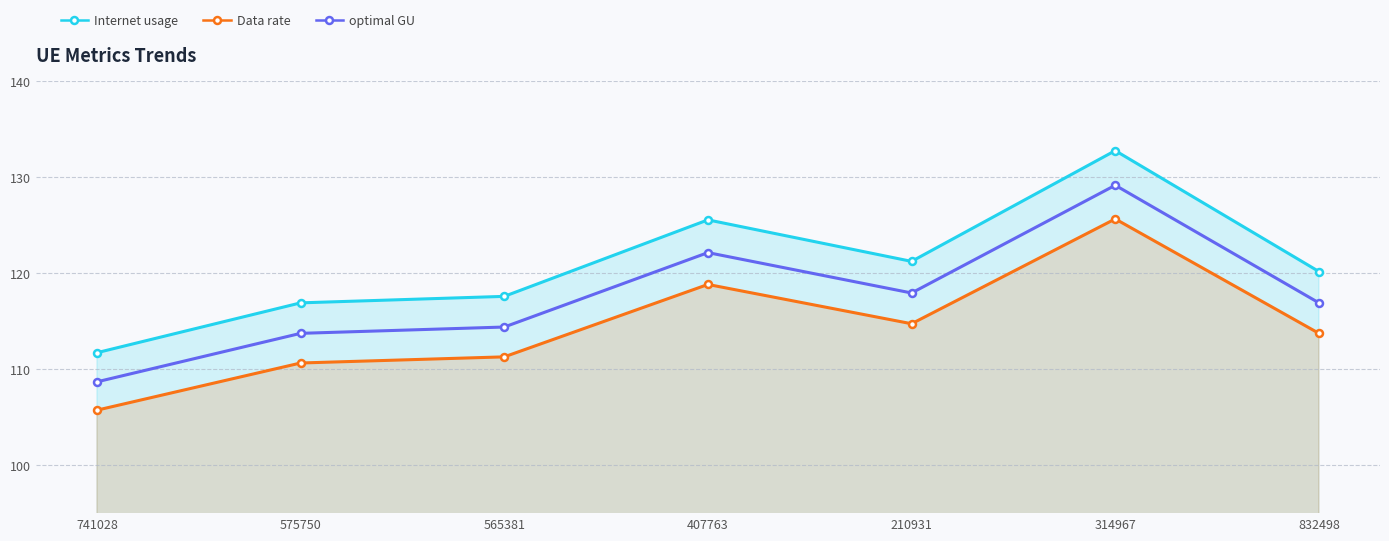

Where does the Internet usage series first go above 120?

407763